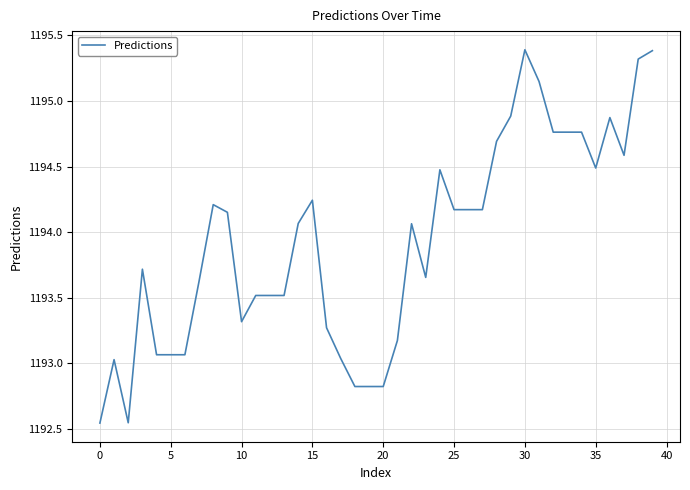

What is the maximum value shown in the chart?

1195.4